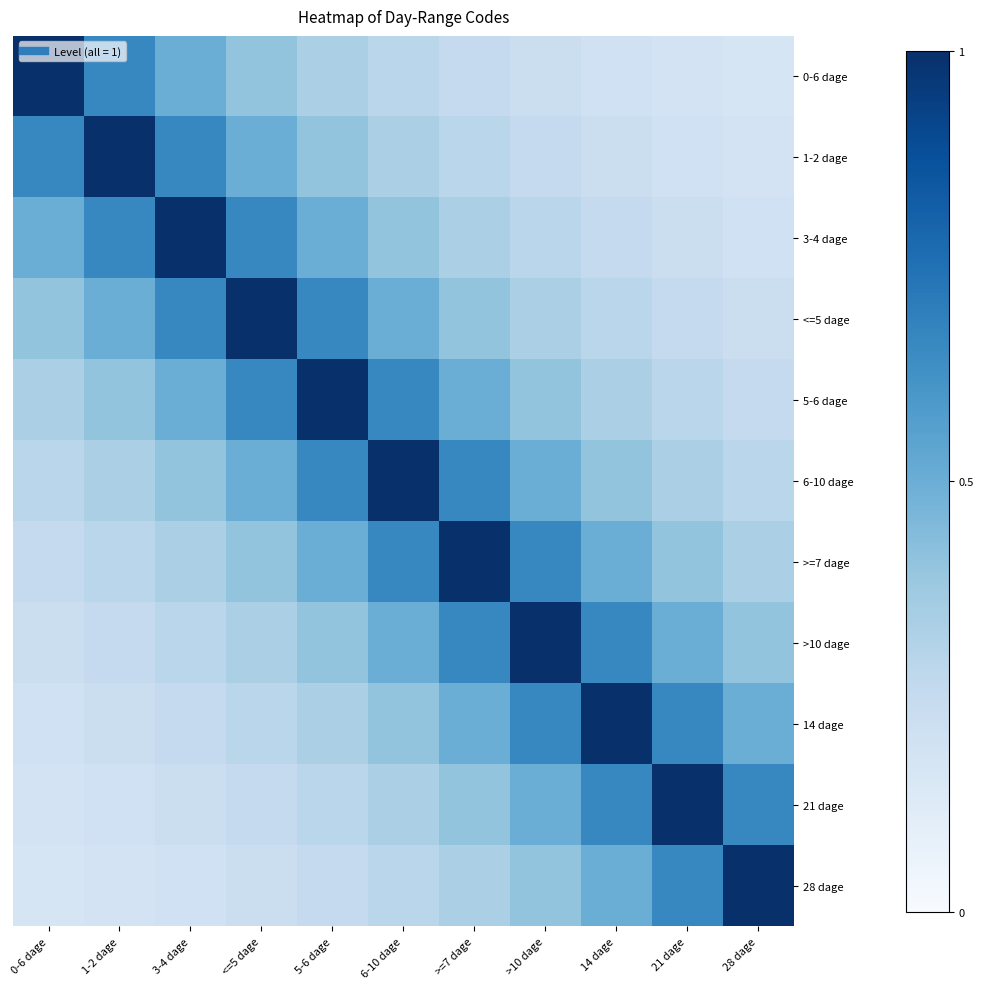

How many data points does each series have?

11